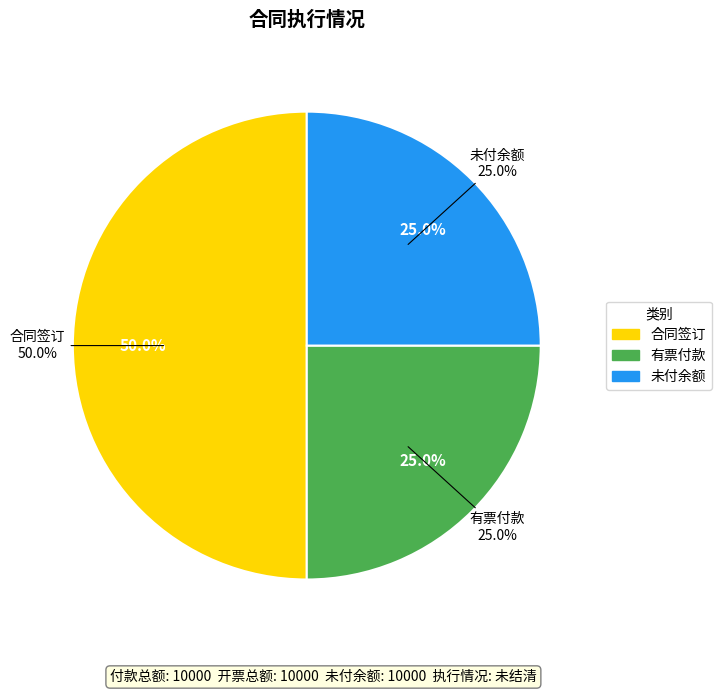

Which has a higher value, 合同签订 or 未付余额?

合同签订